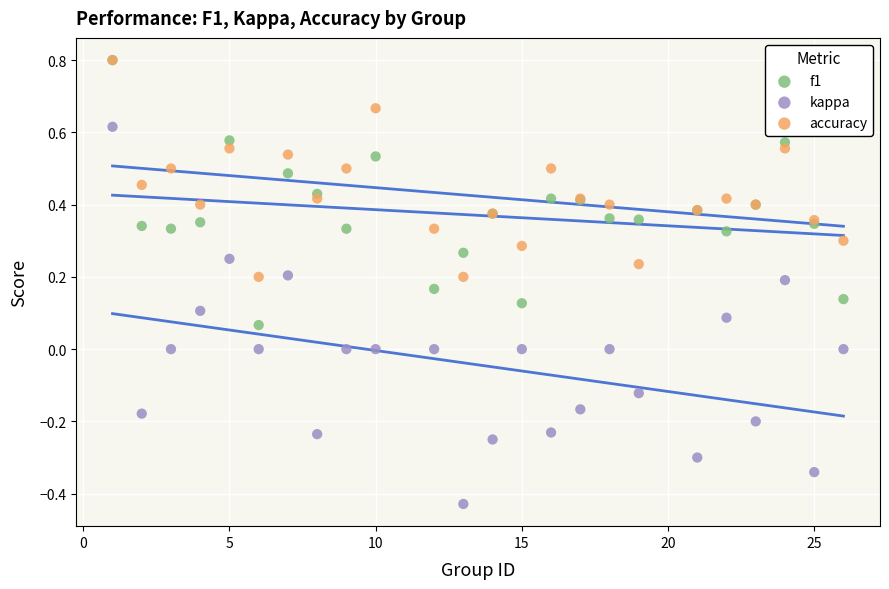

What are all the series names shown in the legend?

f1, kappa, accuracy